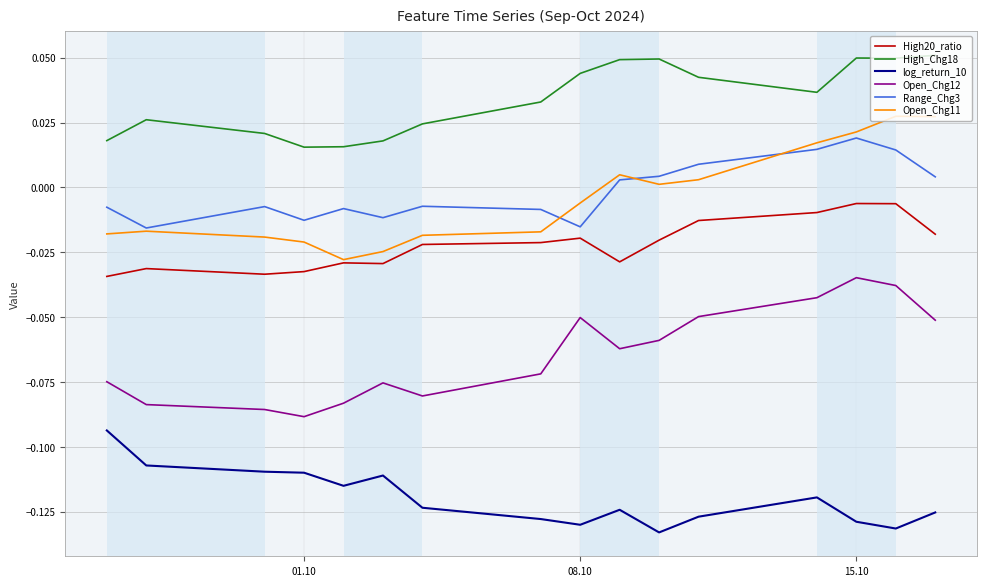

True or false: Open_Chg11 and log_return_10 intersect in this chart.

False